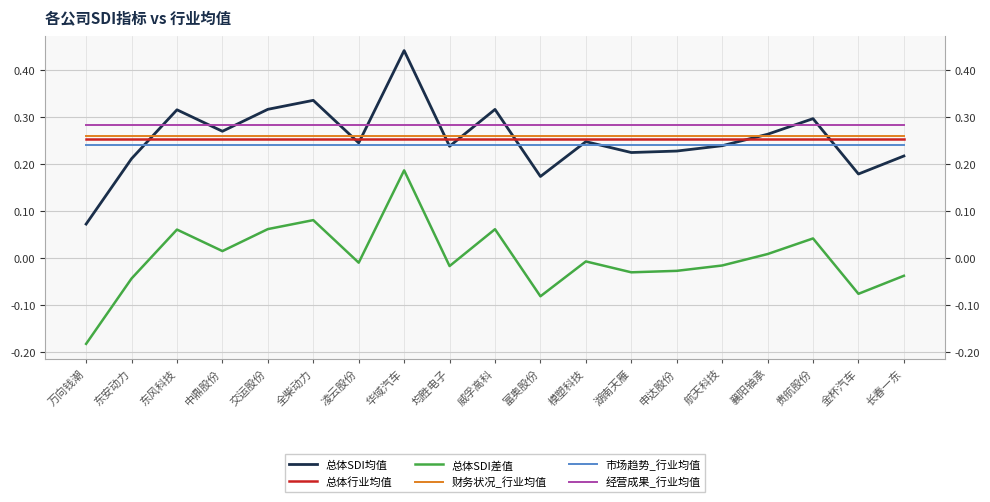

Read the 财务状况_行业均值 value at 凌云股份.

0.3